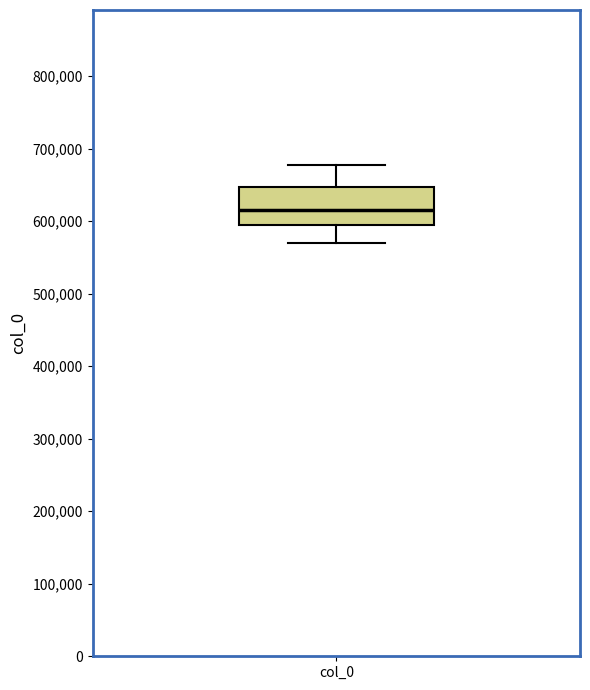

Transcribe this box plot: give where the median line is, the range the box spans, and where the two whiskers end, as read against the y-axis. The values are not printed on the chart, so give them approximately, as read against the axis.

median 620000, box 600000 to 650000, whiskers 570000 to 680000